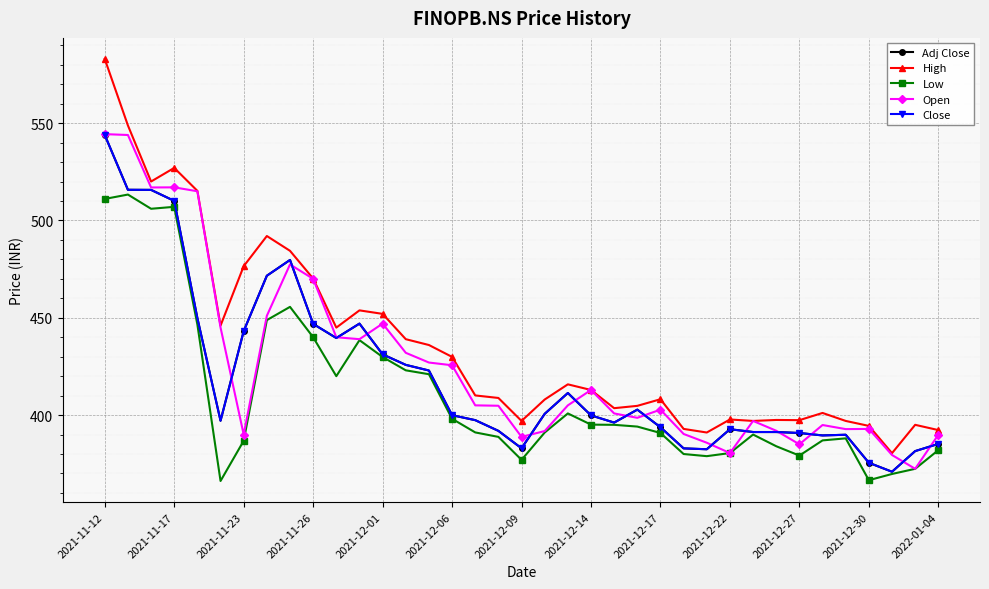

True or false: High and Open intersect in this chart.

False